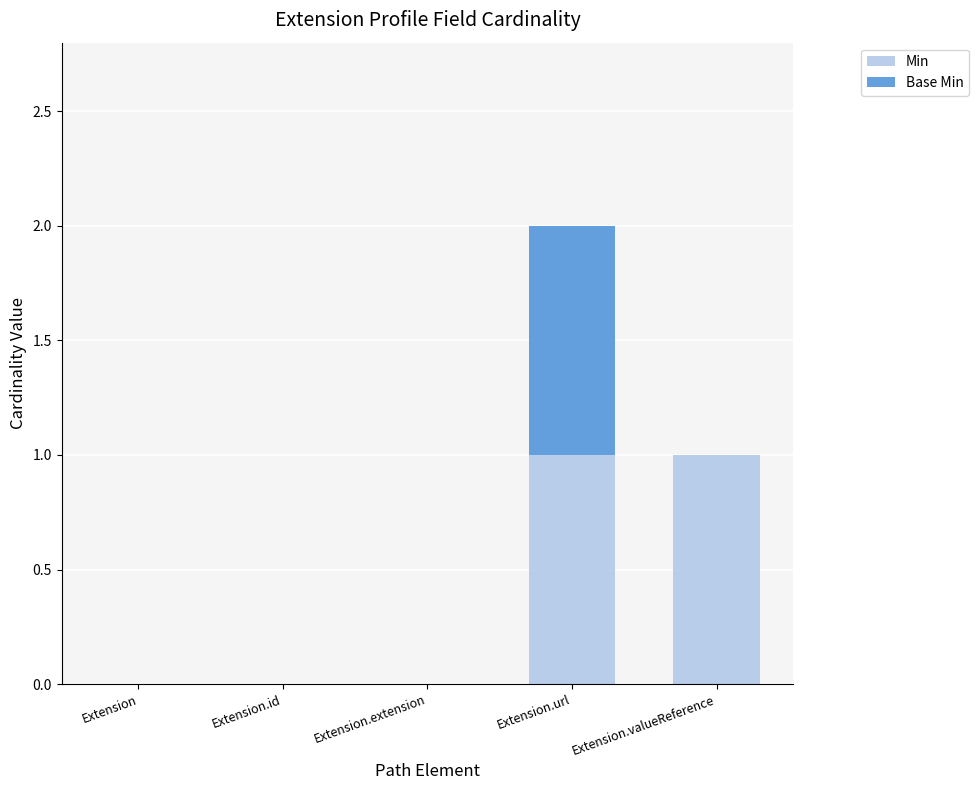

What are all the series names shown in the legend?

Min, Base Min